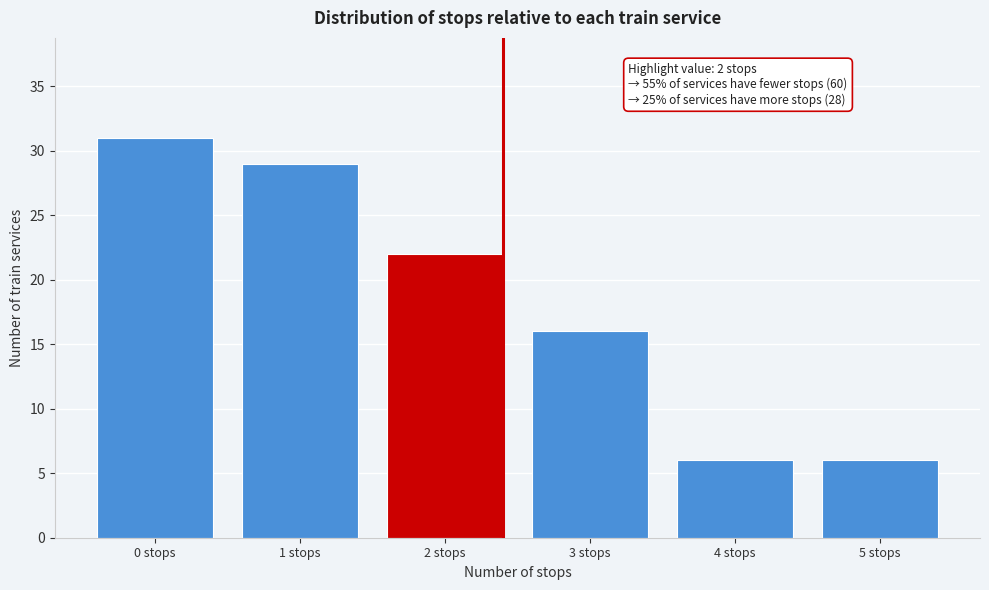

Reading right to left, transcribe all the data shown in this chart.

6	6	16	22	29	31